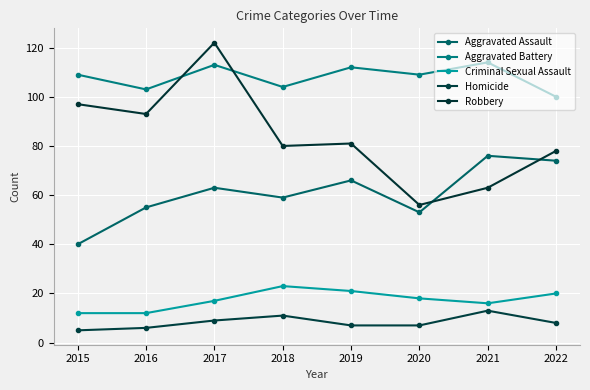

What is the total value across all series at 2019?

287